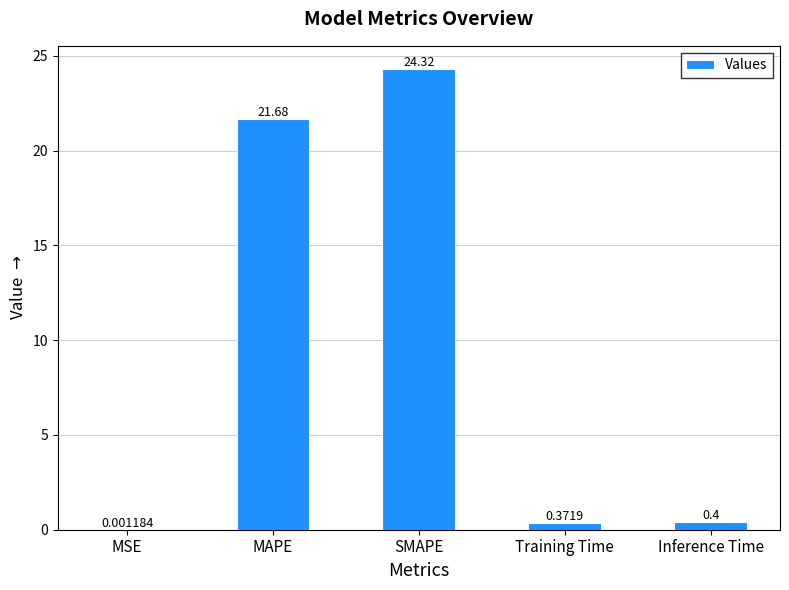

What is the sum of the values at SMAPE and MSE?

24.3